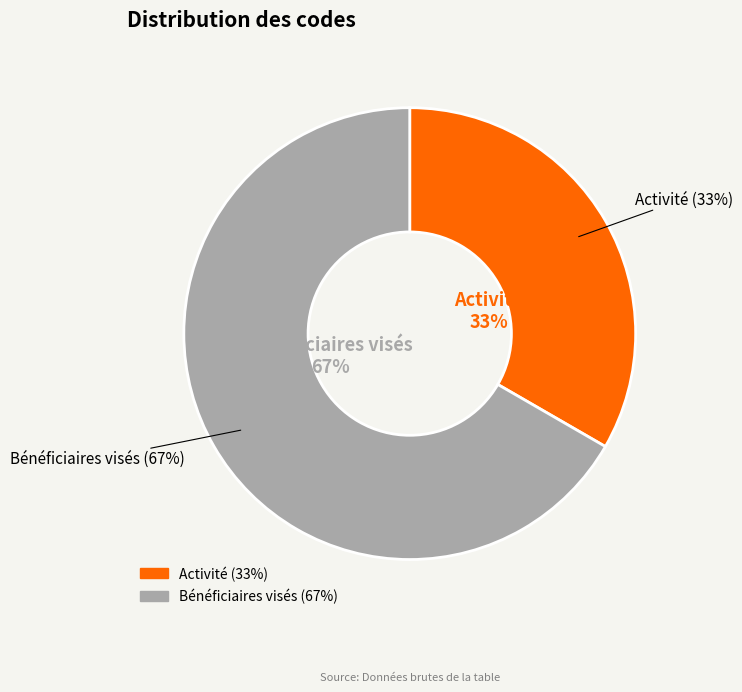

What is the ratio of the value at Activité to the value at Bénéficiaires visés?

0.5